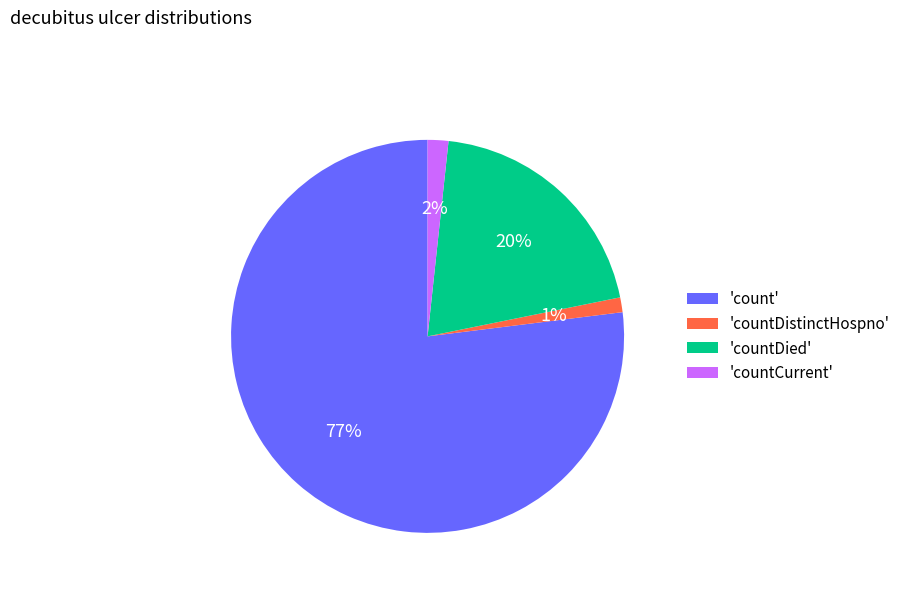

What is the largest slice in the pie chart?

'count'